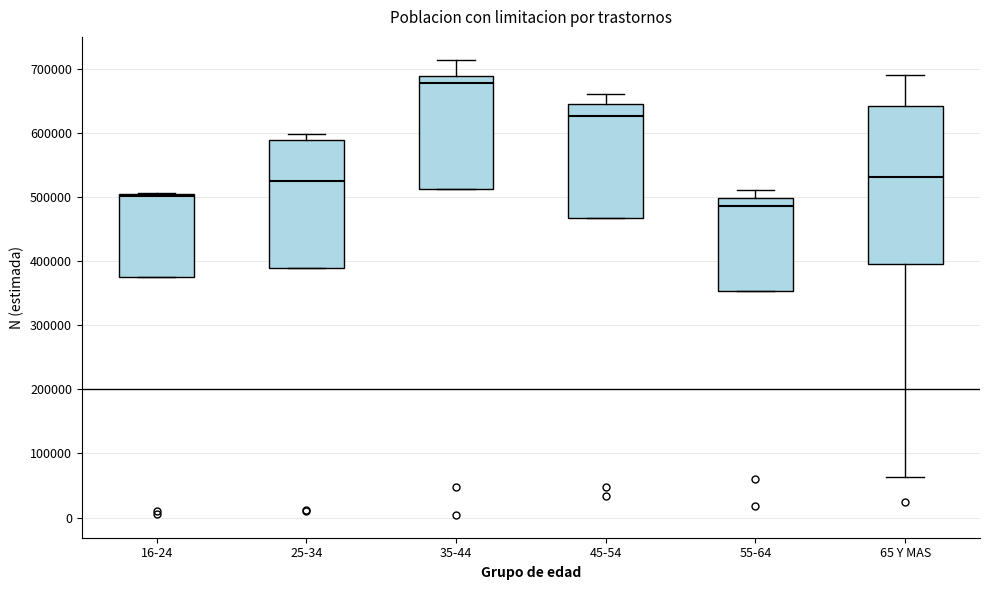

Reading left to right, transcribe this box plot: for each box, give where its median line is, the range the box spans, and where its two whiskers end, as read against the y-axis. The values are not printed on the chart, so give them approximately, as read against the axis.

16-24: median 500000, box 370000 to 510000, whiskers 370000 to 510000
25-34: median 530000, box 390000 to 590000, whiskers 390000 to 600000
35-44: median 680000, box 510000 to 690000, whiskers 510000 to 710000
45-54: median 630000, box 470000 to 650000, whiskers 470000 to 660000
55-64: median 490000, box 350000 to 500000, whiskers 350000 to 510000
65 Y MAS: median 530000, box 400000 to 640000, whiskers 60000 to 690000